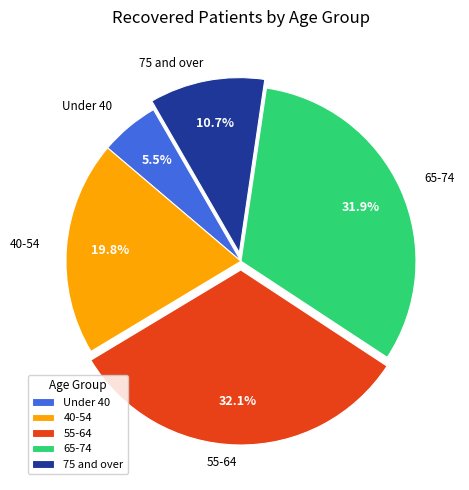

Is there a majority slice in this chart?

No